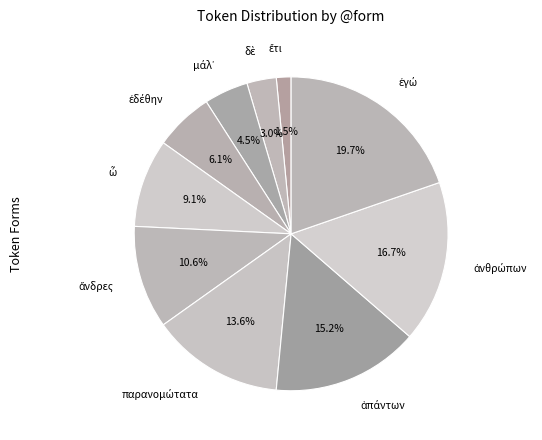

Is there a majority slice in this chart?

No